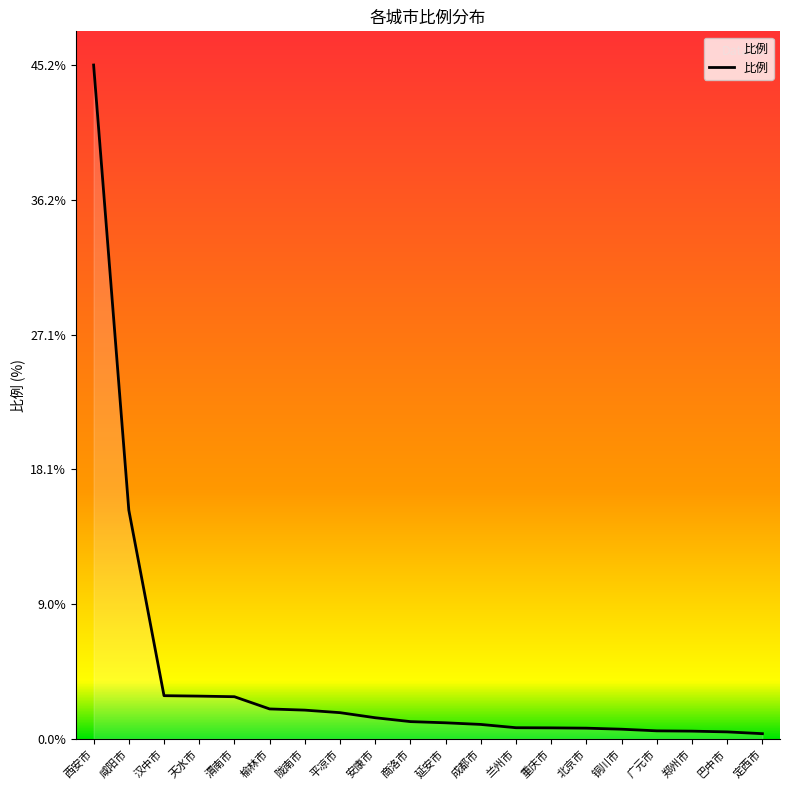

Where is the data nearest to the value 22?

咸阳市